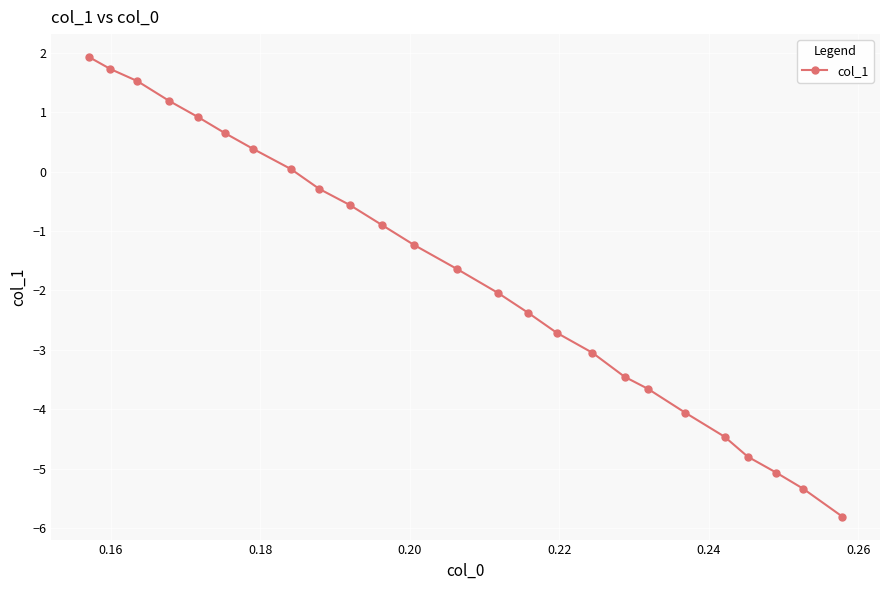

How many data points does each series have?

25